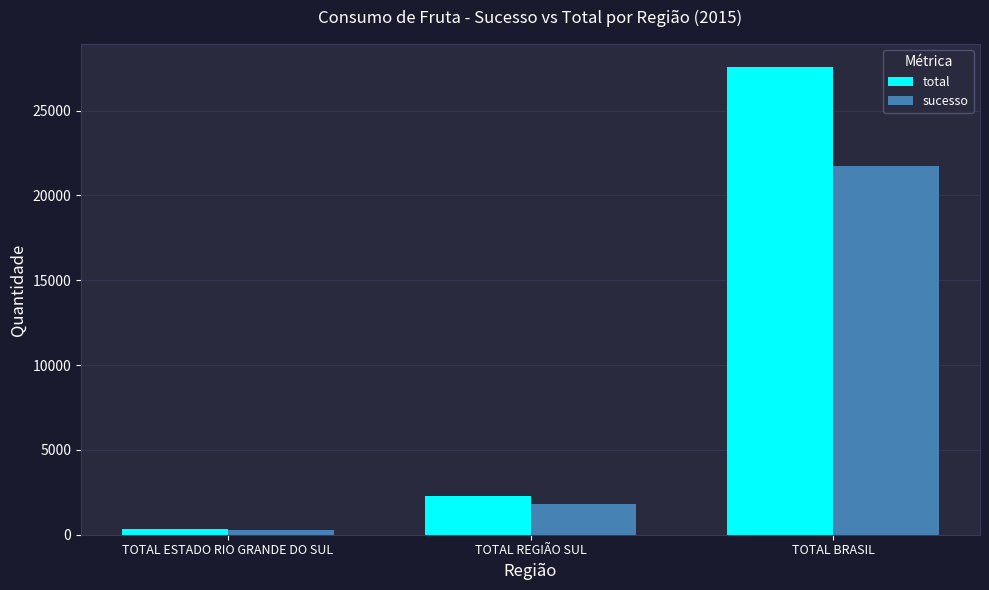

How many bars are there in total?

6